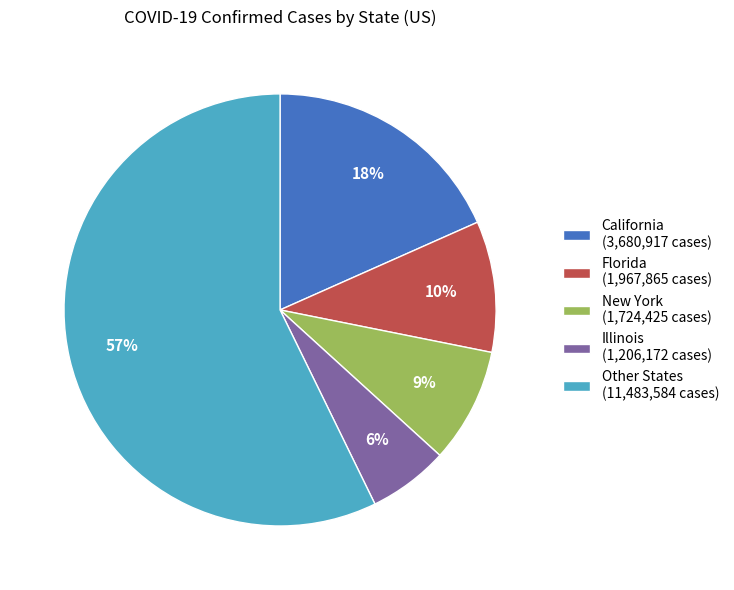

Between Other States (11,483,584 cases) and California (3,680,917 cases), which is larger?

Other States (11,483,584 cases)